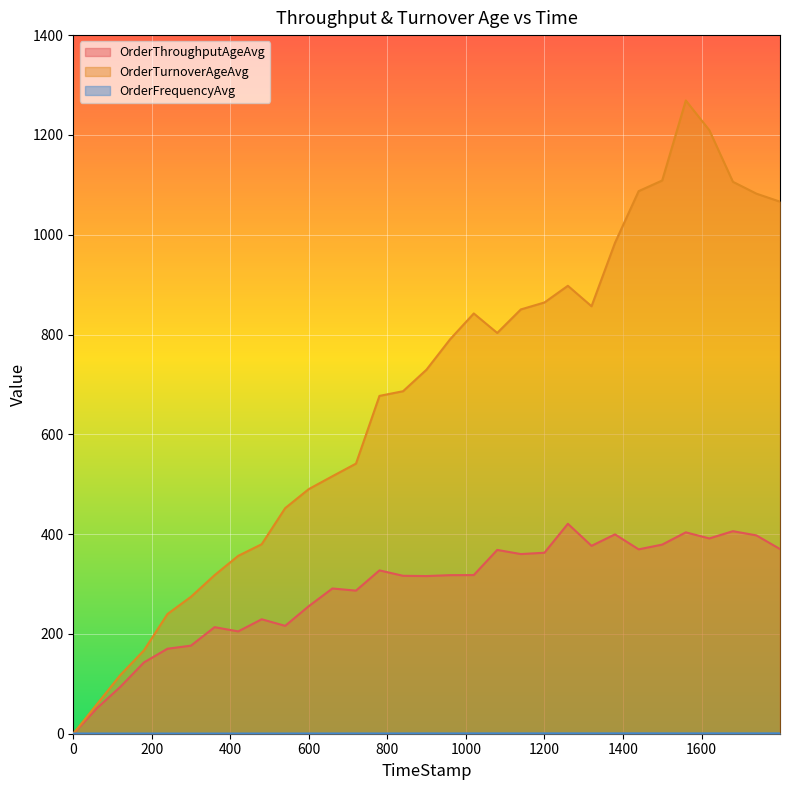

Which series has the widest spread of values?

OrderTurnoverAgeAvg